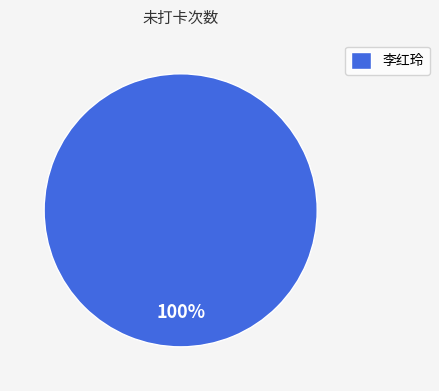

Which slice represents more than half of the pie?

李红玲